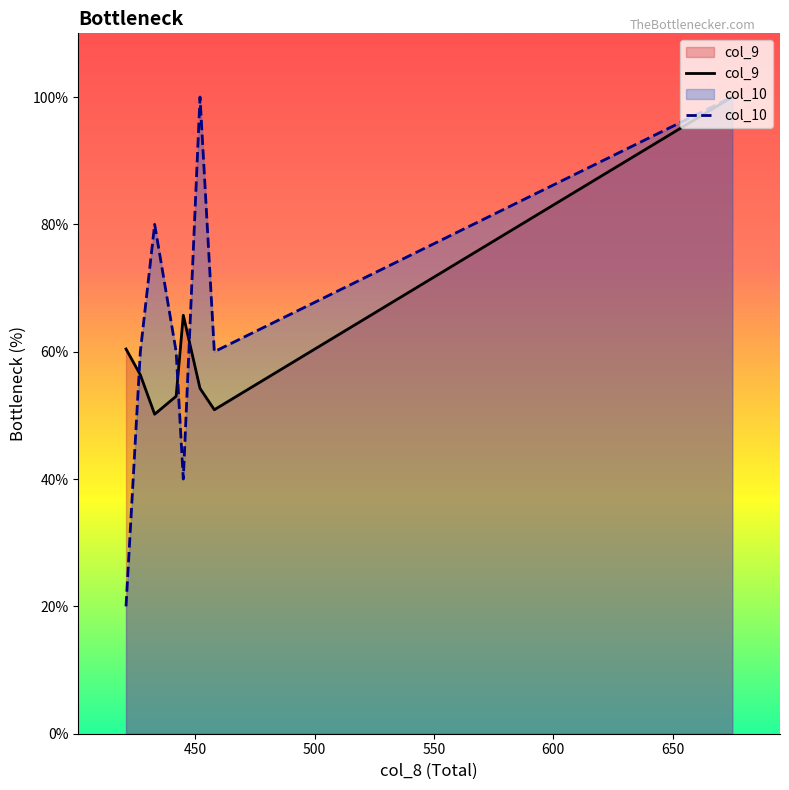

Which series has the largest range (max minus min)?

col_10